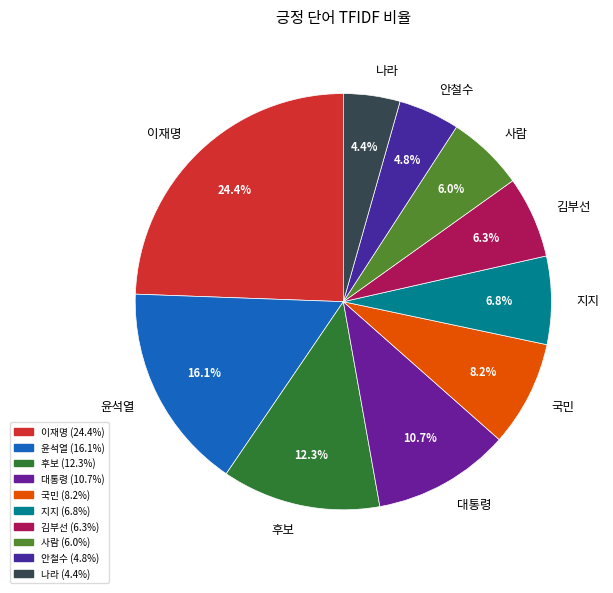

Do 사람 and 윤석열 together represent more than half of the pie?

No